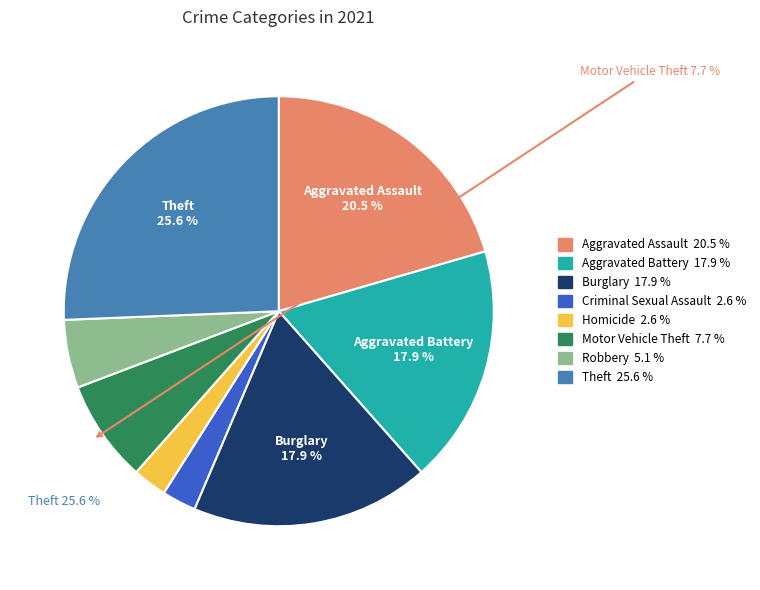

Which slice is the largest?

Theft